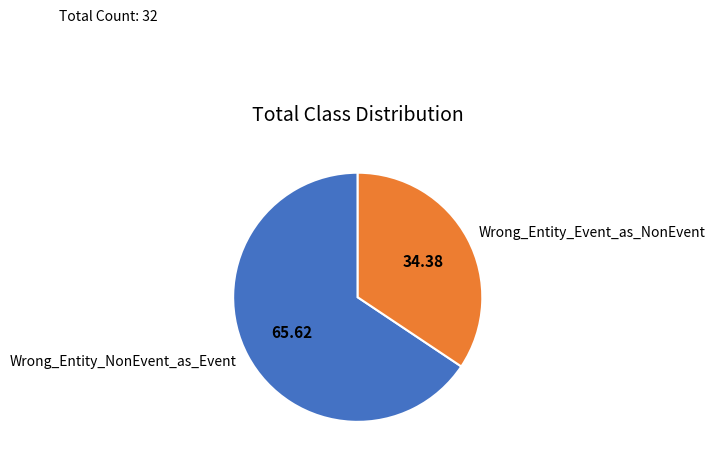

How many segments does this pie chart have?

2